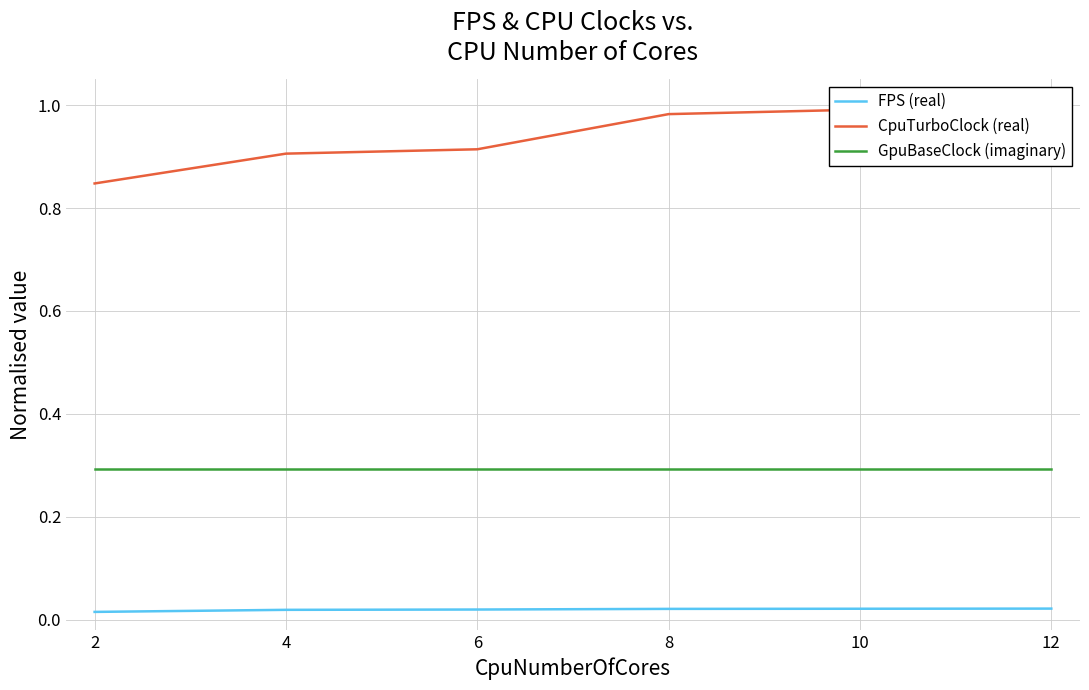

Rank the series by their average value, from lowest to highest.

FPS (real), GpuBaseClock (imaginary), CpuTurboClock (real)